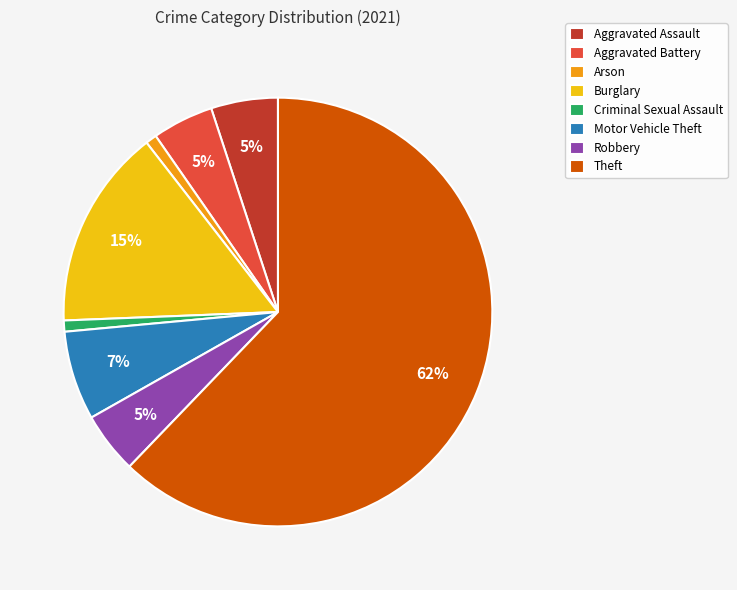

How many segments does this pie chart have?

8